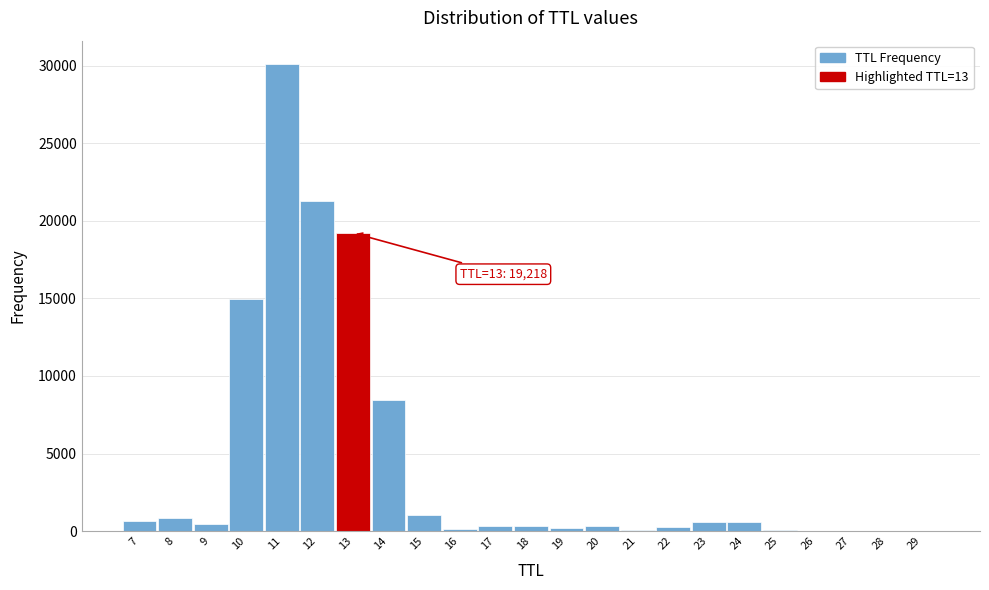

Is it true that the value at 13 is 19218?

True